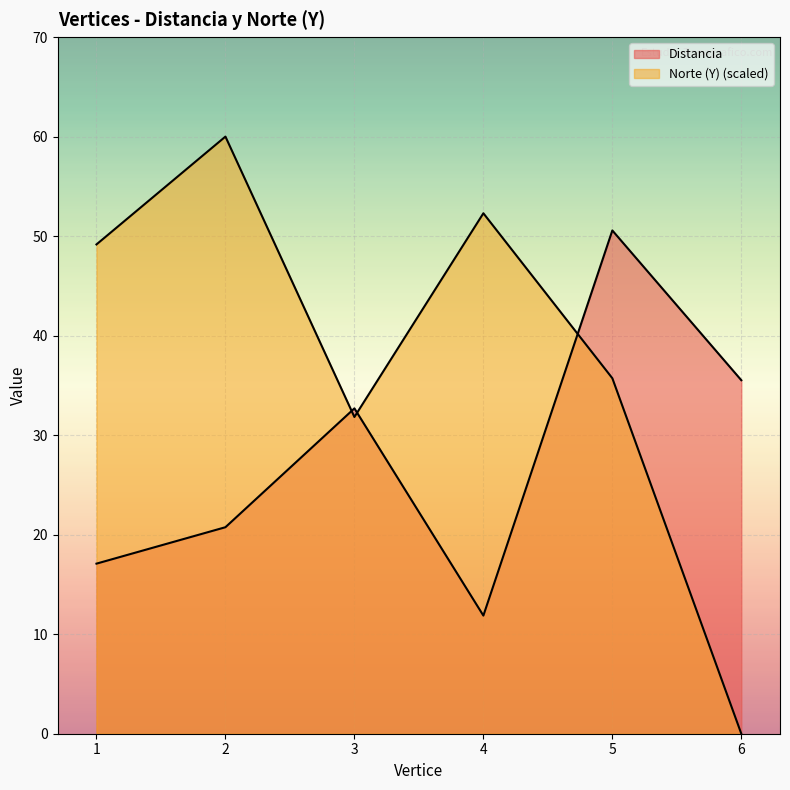

What is the value of the Norte (Y) point at the 4th from the left?

52.3